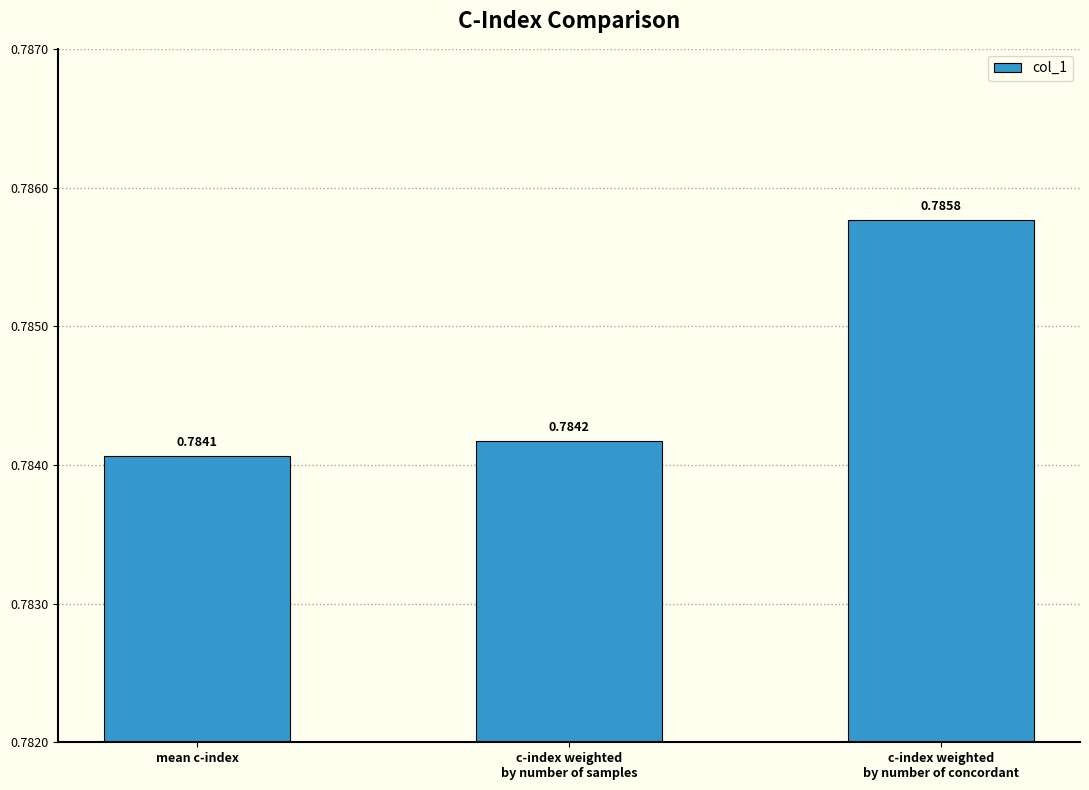

List the labels in order of value, largest first.

c-index weighted
by number of concordant, c-index weighted
by number of samples, mean c-index